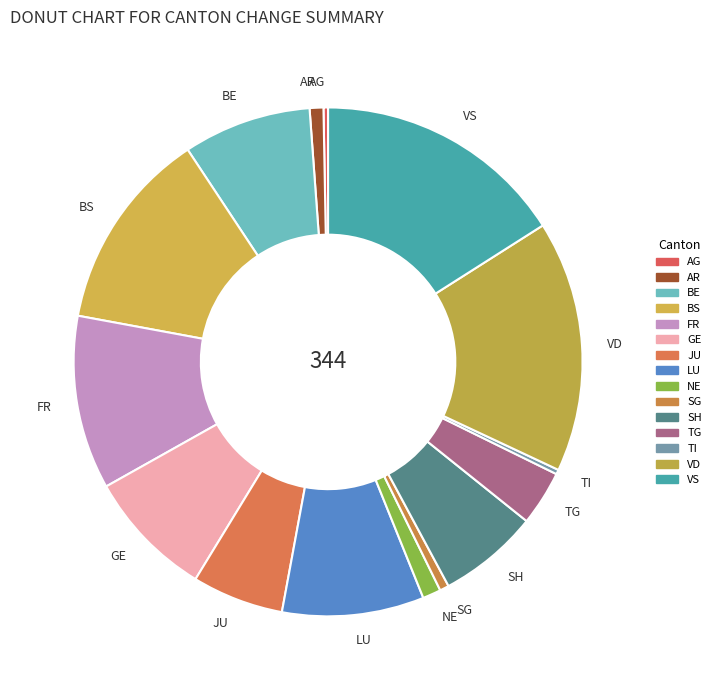

True or false: VS accounts for 27% of the total.

False